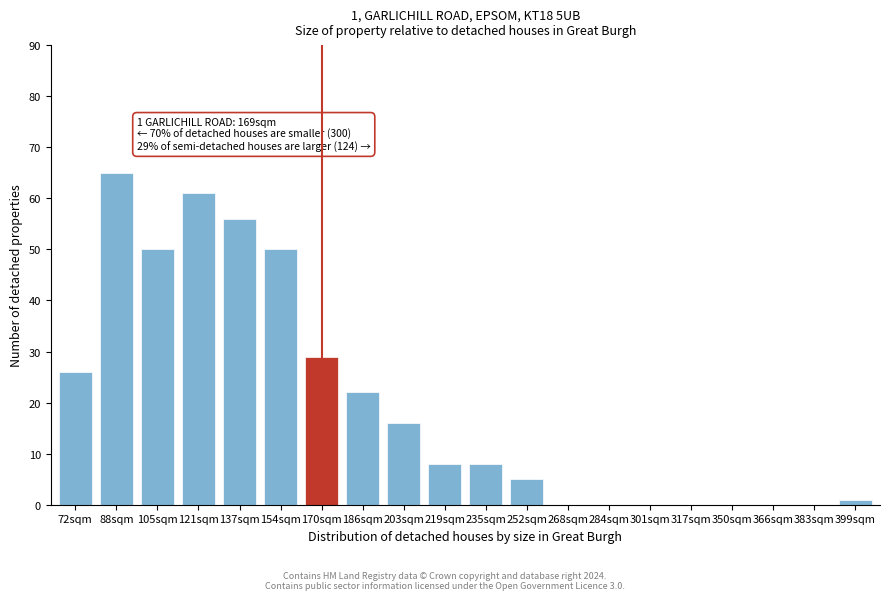

Reading right to left, list all the values displayed in this chart.

399sqm=1	383sqm=0	366sqm=0	350sqm=0	317sqm=0	301sqm=0	284sqm=0	268sqm=0	252sqm=5	235sqm=8	219sqm=8	203sqm=16	186sqm=22	170sqm=29	154sqm=50	137sqm=56	121sqm=61	105sqm=50	88sqm=65	72sqm=26